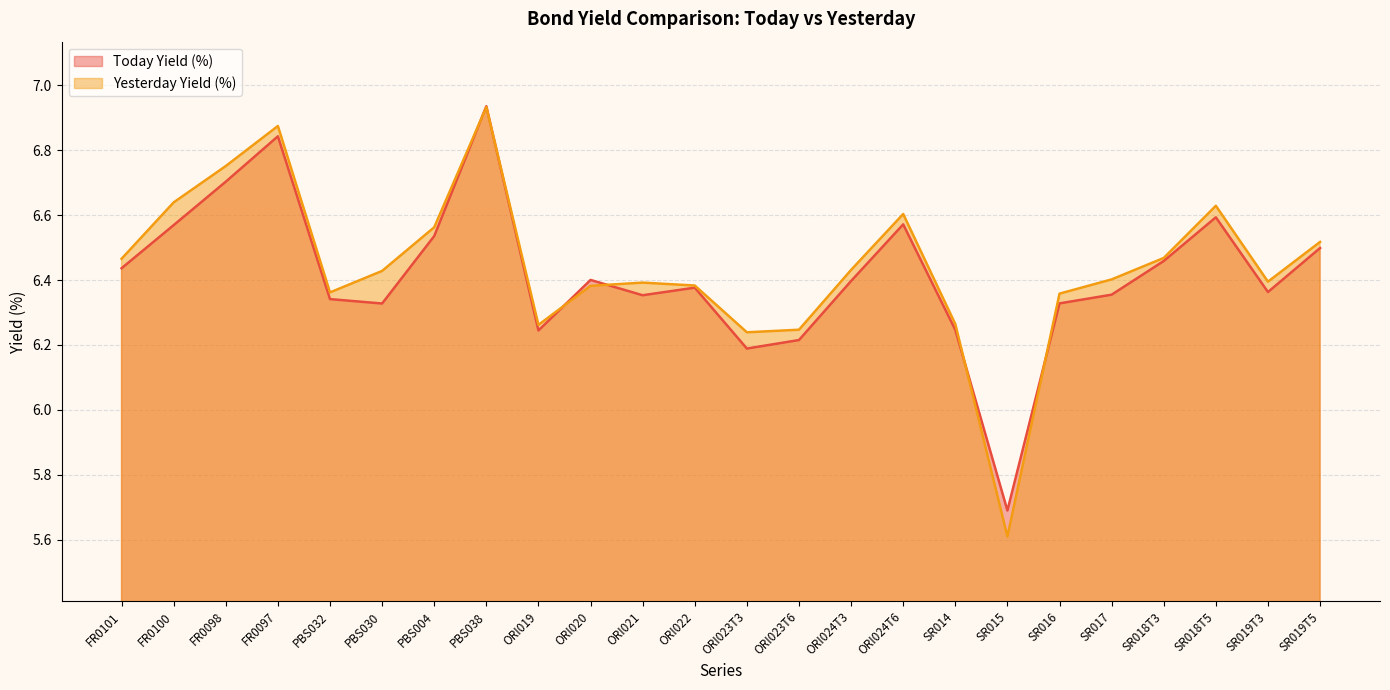

Does the chart display data point markers on the line(s)?

No